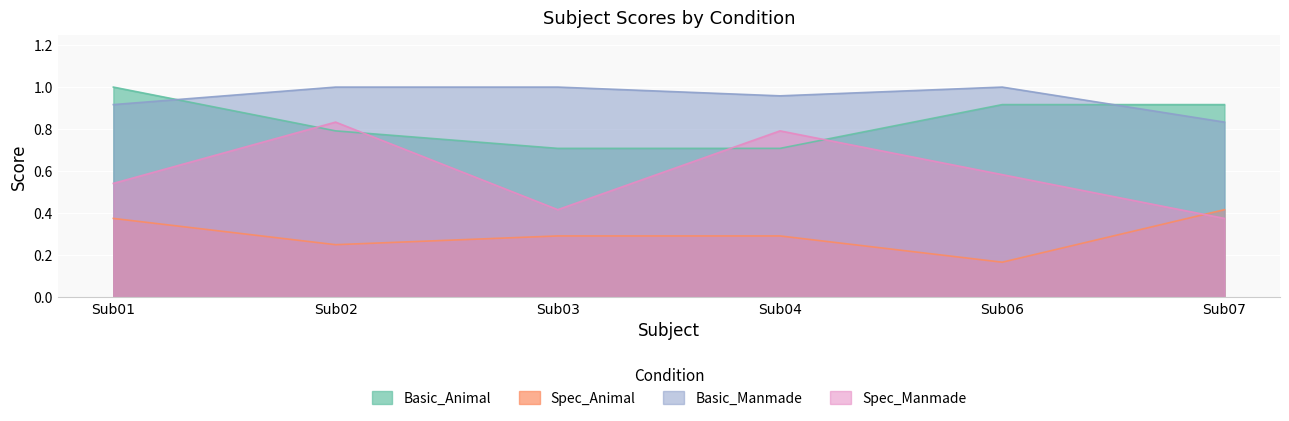

Reading right to left, what are all the values shown in this chart?

Basic_Animal: Sub07=0.9	Sub06=0.9	Sub04=0.7	Sub03=0.7	Sub02=0.8	Sub01=1.0
Spec_Animal: Sub07=0.4	Sub06=0.2	Sub04=0.3	Sub03=0.3	Sub02=0.2	Sub01=0.4
Basic_Manmade: Sub07=0.8	Sub06=1.0	Sub04=1.0	Sub03=1.0	Sub02=1.0	Sub01=0.9
Spec_Manmade: Sub07=0.4	Sub06=0.6	Sub04=0.8	Sub03=0.4	Sub02=0.8	Sub01=0.5